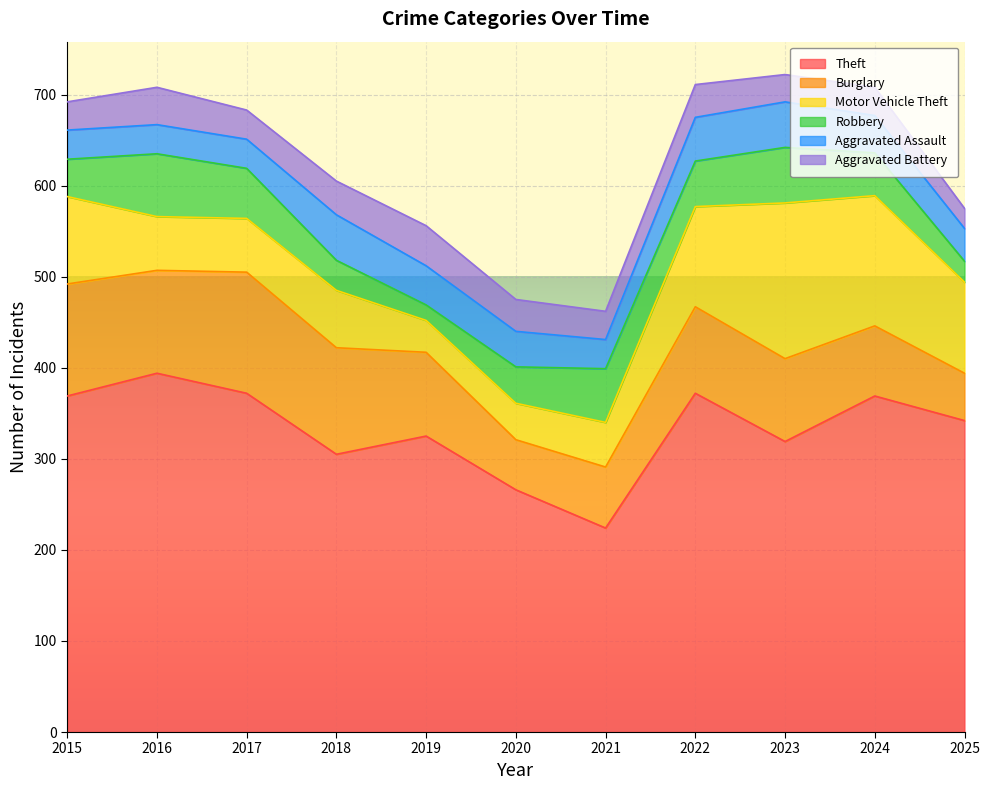

Reading left to right, what are all the values shown in this chart?

Theft: 369	394	372	305	325	266	224	372	319	369	342
Burglary: 123	113	133	117	92	55	67	95	91	77	52
Motor Vehicle Theft: 96	59	59	63	35	40	49	110	171	143	100
Robbery: 41	69	55	33	17	40	59	50	61	47	23
Aggravated Assault: 32	32	32	50	43	39	32	48	50	41	36
Aggravated Battery: 31	41	32	37	44	35	31	36	30	31	22